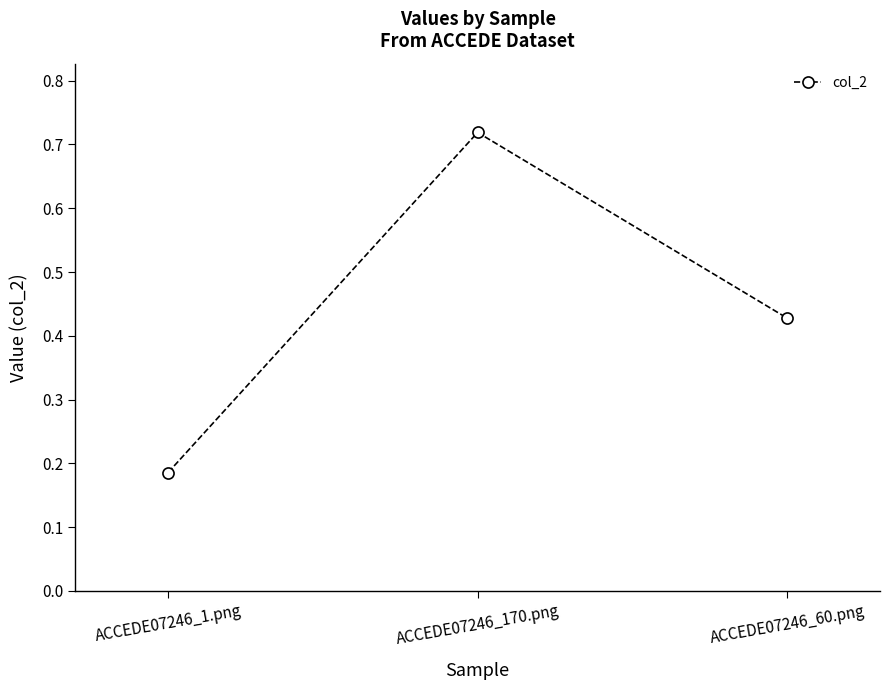

The chart shows a value of 1.1 at ACCEDE07246_170.png. True or false?

False